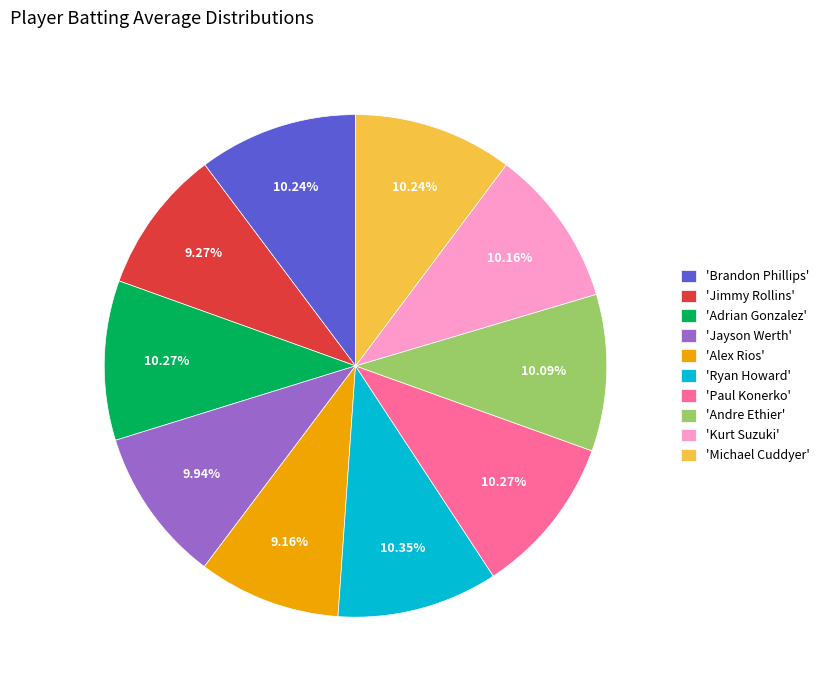

Do 'Alex Rios' and 'Michael Cuddyer' together represent more than half of the pie?

No